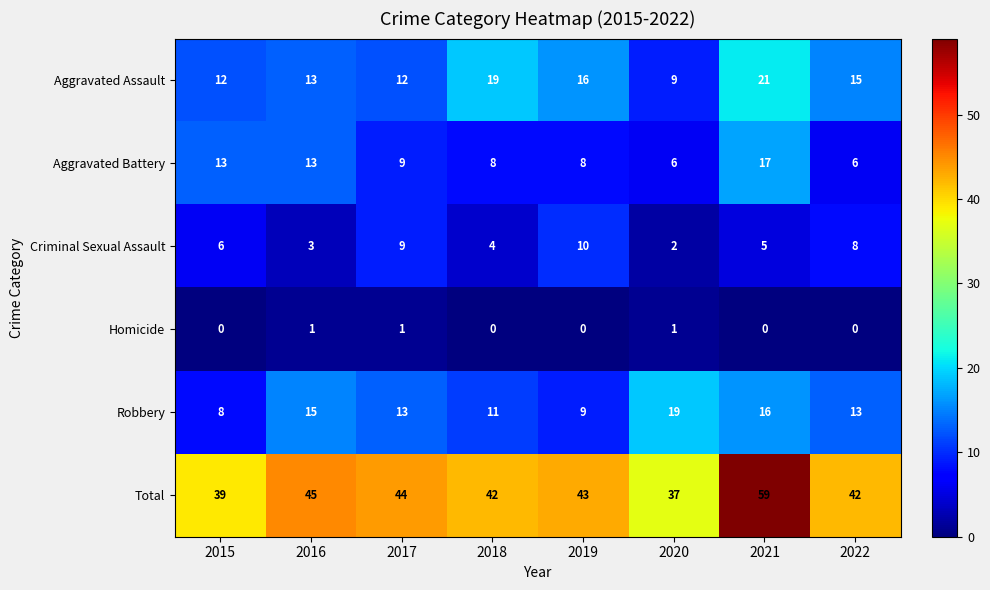

Which series has the widest spread of values?

Total